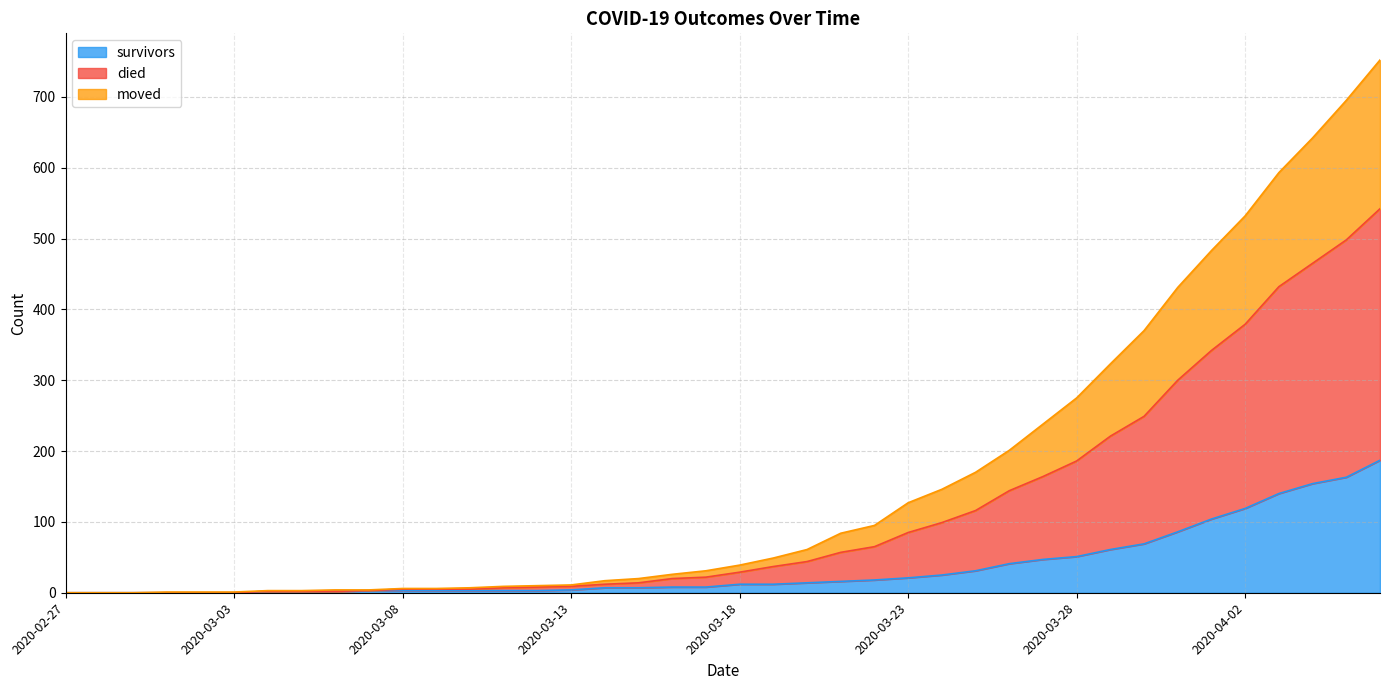

What is the total value across all series at 2020-03-18?

80